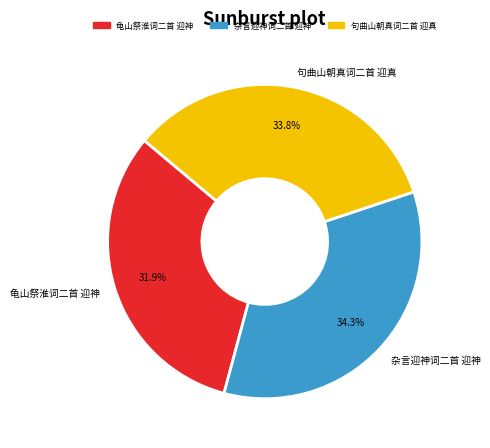

How many segments does this pie chart have?

3